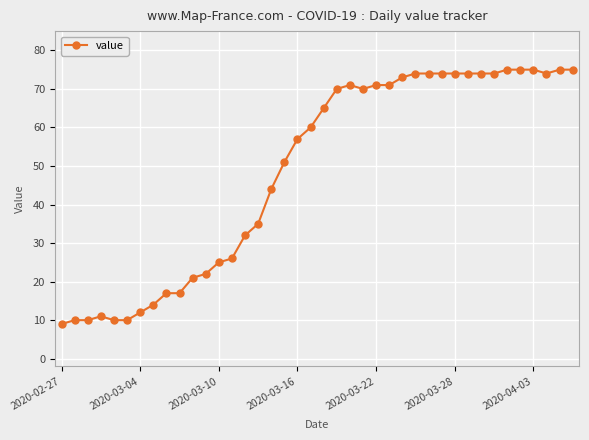

What is the value of the 16th point from the left?

35